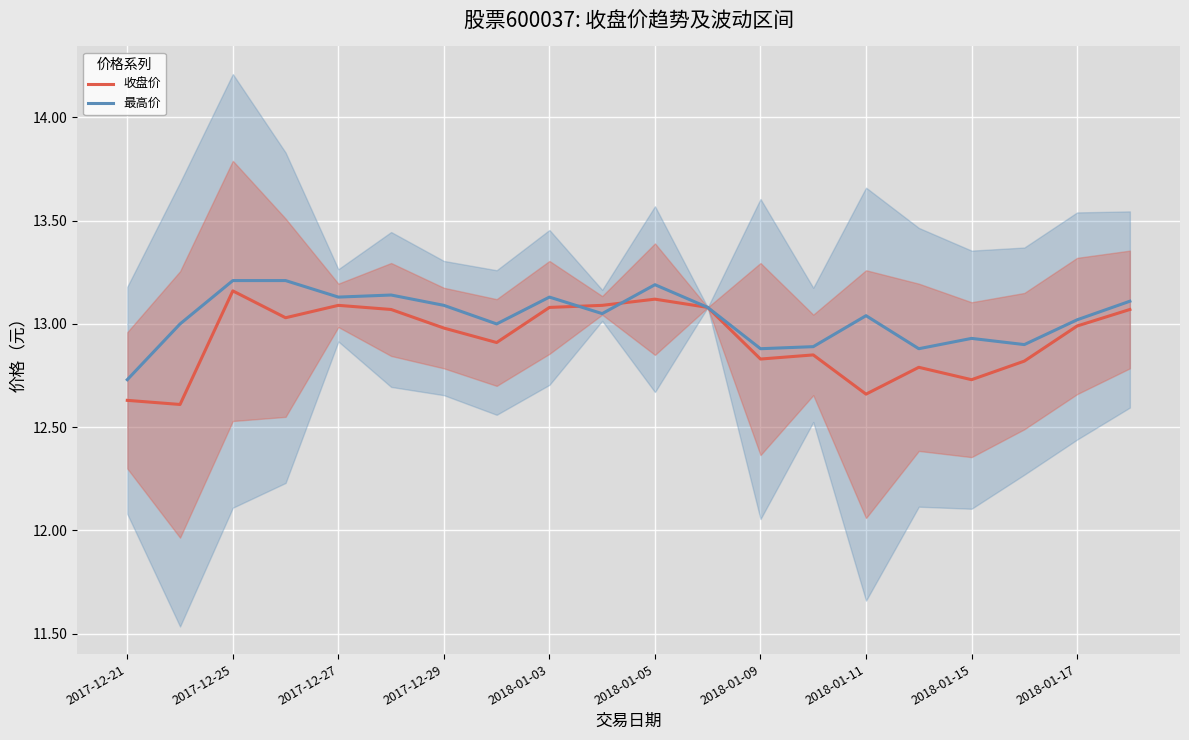

What is the difference between the maximum and second lowest values in the 收盘价 series?

0.5